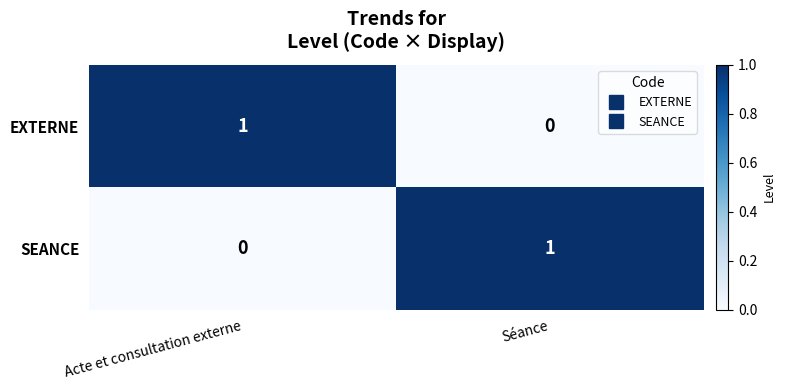

At Séance, list the series in order from smallest to largest.

EXTERNE, SEANCE